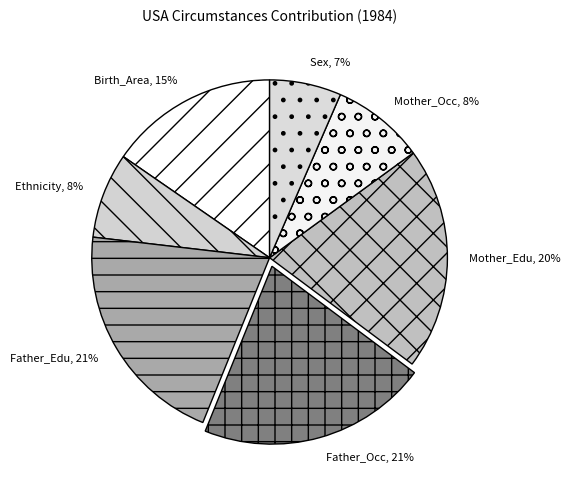

Does any single category account for the majority?

No